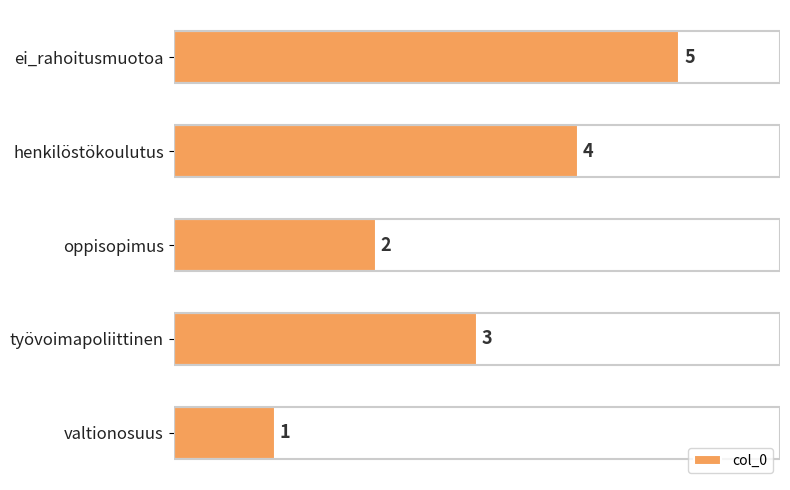

At which label is the value closest to 3?

työvoimapoliittinen